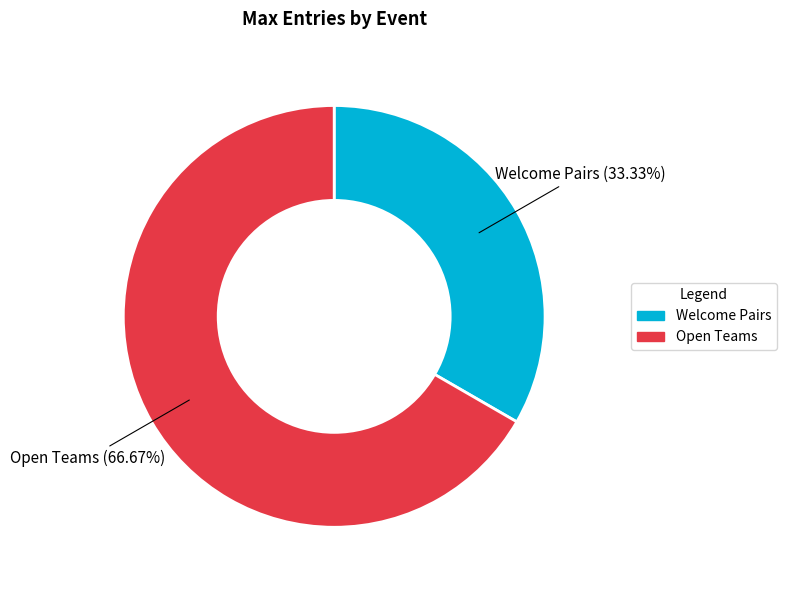

Is it true that Welcome Pairs is 33% of the pie?

True